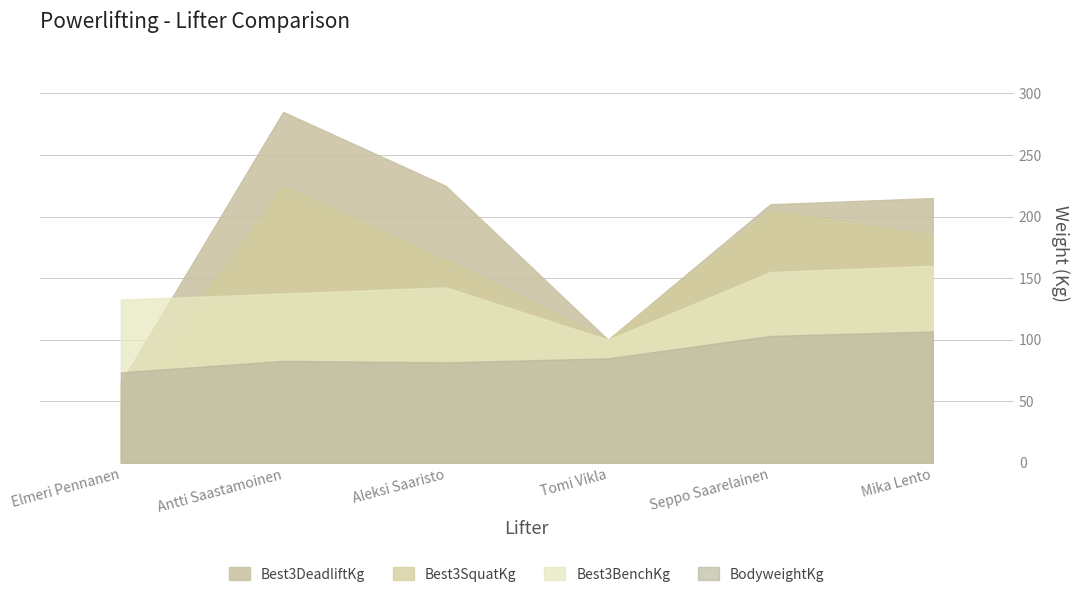

Reading left to right, extract all data points from this chart.

BodyweightKg: 73.5	82.8	81.6	84.8	103.0	106.7
Best3SquatKg: 45.0	225.0	165.0	100.0	205.0	185.0
Best3BenchKg: 132.5	137.5	142.5	100.0	155.0	160.0
Best3DeadliftKg: 65.0	285.0	225.0	100.0	210.0	215.0